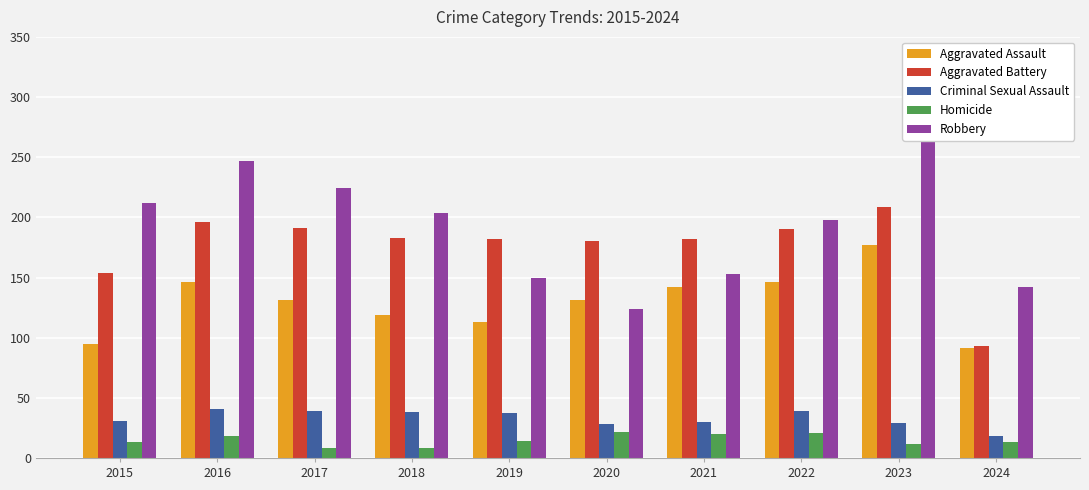

The Aggravated Assault series shows 131 at 2020. True or false?

True